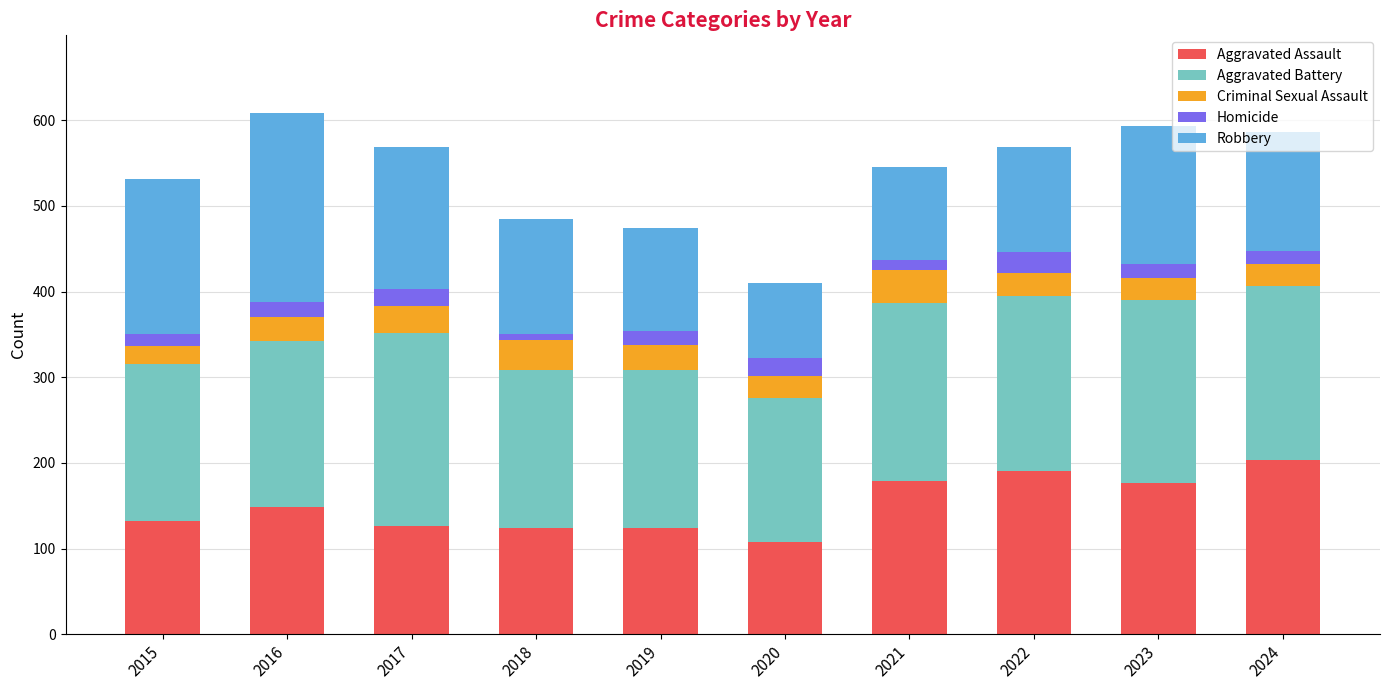

Does the chart contain stacked bars?

Yes